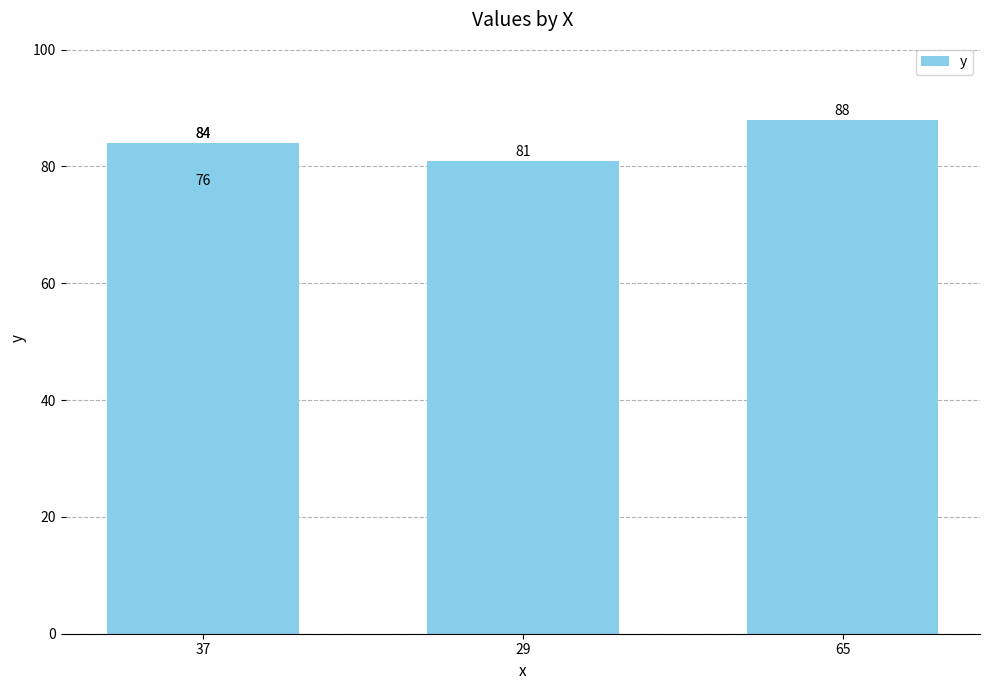

The value at 3 is 23. True or false?

False